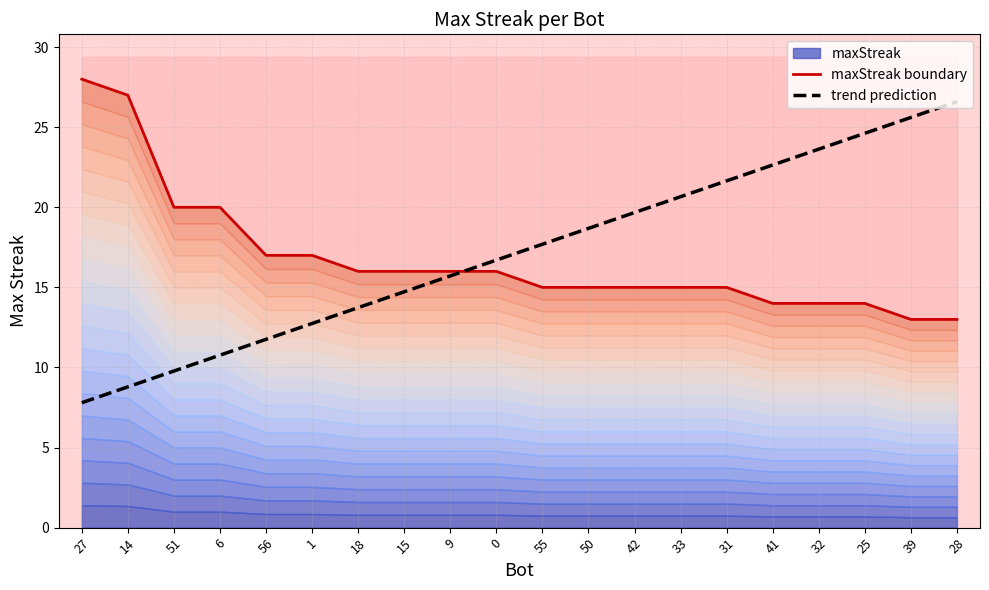

After their last crossing, which series has the higher values: maxStreak boundary or trend prediction?

trend prediction